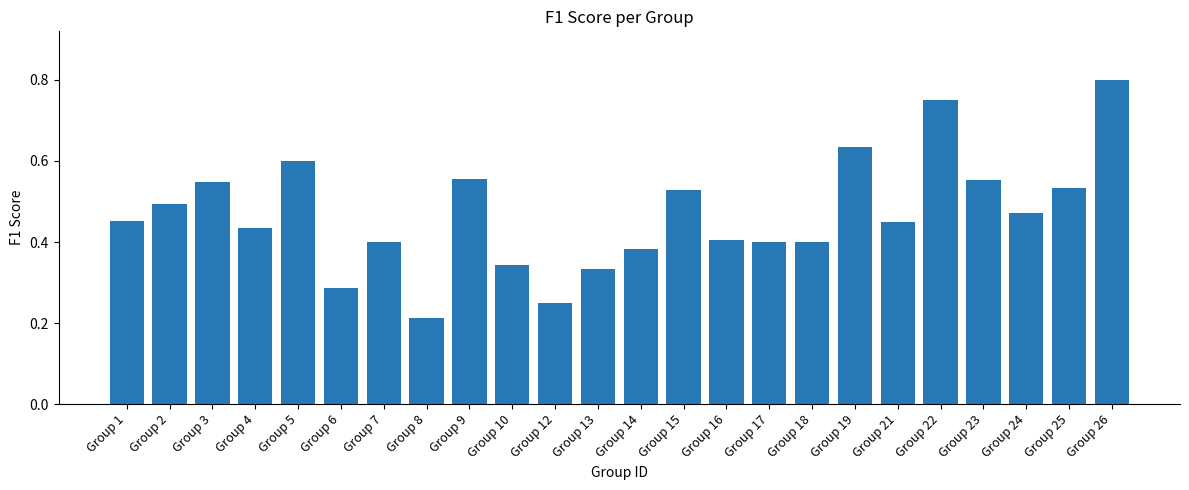

The chart shows a value of 0.6 at Group 17. True or false?

False